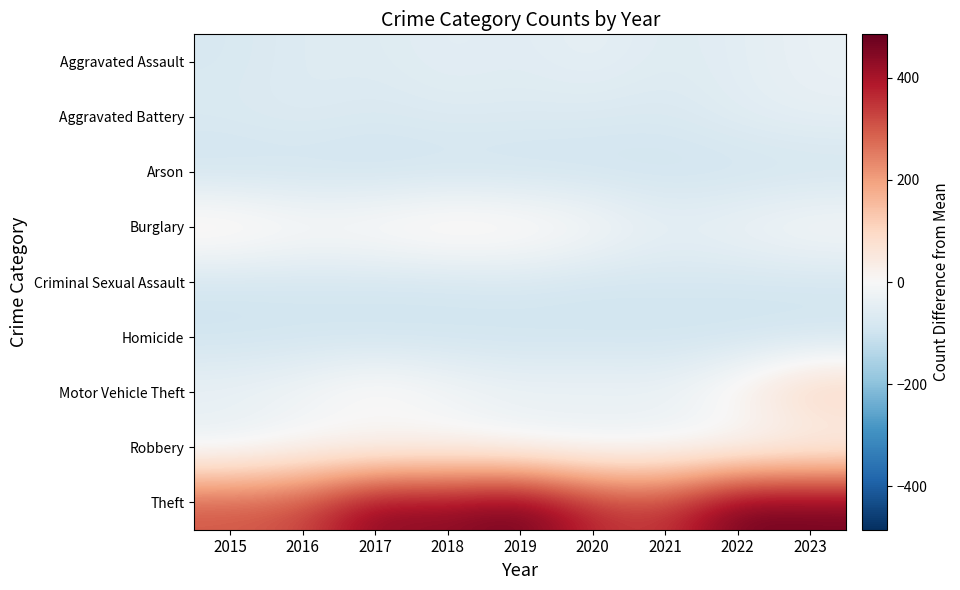

Reading left to right, transcribe all the data shown in this chart.

Aggravated Assault: 2015=-78.5	2016=-61.5	2017=-63.5	2018=-48.5	2019=-57.5	2020=-40.5	2021=-62.5	2022=-51.5	2023=-34.5
Aggravated Battery: 2015=-70.5	2016=-61.5	2017=-73.5	2018=-64.5	2019=-67.5	2020=-69.5	2021=-74.5	2022=-53.5	2023=-41.5
Arson: 2015=-99.5	2016=-98.5	2017=-100.5	2018=-97.5	2019=-99.5	2020=-98.5	2021=-97.5	2022=-98.5	2023=-97.5
Burglary: 2015=50.5	2016=18.5	2017=26.5	2018=48.5	2019=37.5	2020=8.5	2021=-38.5	2022=-19.5	2023=5.5
Criminal Sexual Assault: 2015=-91.5	2016=-88.5	2017=-87.5	2018=-88.5	2019=-80.5	2020=-91.5	2021=-85.5	2022=-87.5	2023=-88.5
Homicide: 2015=-99.5	2016=-95.5	2017=-100.5	2018=-97.5	2019=-100.5	2020=-97.5	2021=-99.5	2022=-100.5	2023=-97.5
Motor Vehicle Theft: 2015=-26.5	2016=-8.5	2017=33.5	2018=-2.5	2019=-20.5	2020=-16.5	2021=-24.5	2022=37.5	2023=131.5
Robbery: 2015=-49.5	2016=-17.5	2017=-26.5	2018=-13.5	2019=-35.5	2020=-44.5	2021=-33.5	2022=-36.5	2023=-18.5
Theft: 2015=306.5	2016=324.5	2017=450.5	2018=438.5	2019=485.5	2020=369.5	2021=345.5	2022=482.5	2023=472.5